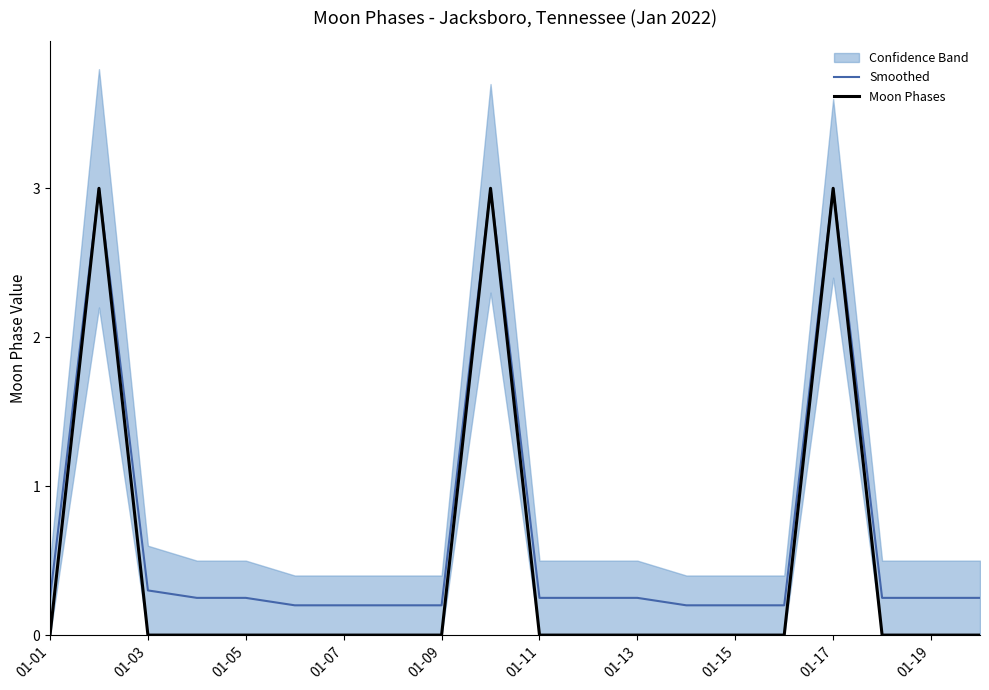

True or false: Moon Phases has more than 0 points higher than both neighbors.

True